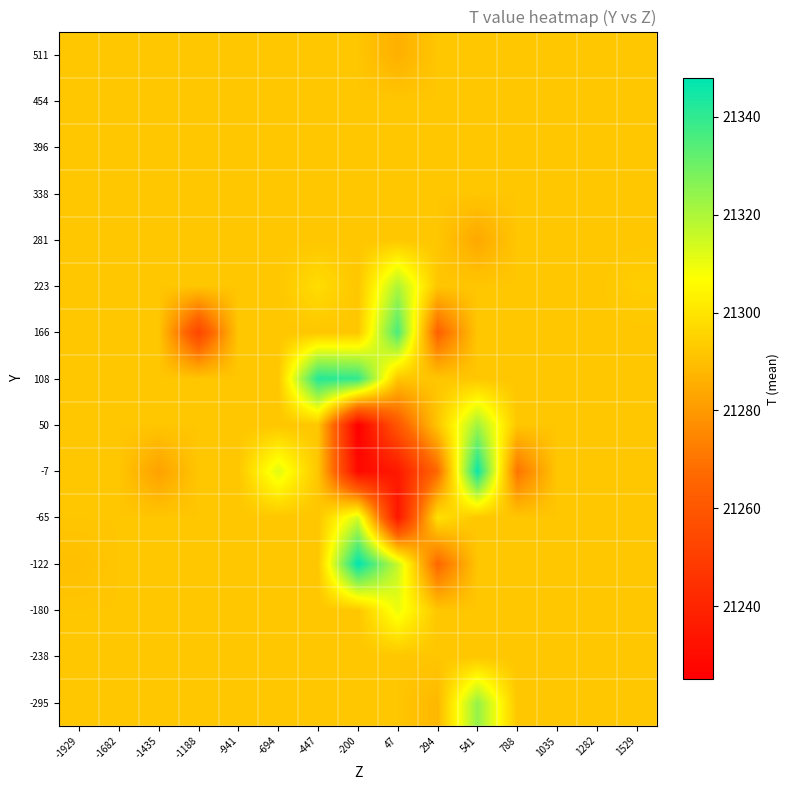

Reading left to right, what are all the values shown in this chart?

-295: -1929=21291.8	-1682=21291.8	-1435=21291.8	-1188=21291.8	-941=21291.8	-694=21291.8	-447=21291.8	-200=21291.8	47=21291.8	294=21288.0	541=21324.0	788=21291.8	1035=21291.8	1282=21291.8	1529=21291.8
-238: -1929=21291.8	-1682=21291.8	-1435=21291.8	-1188=21291.8	-941=21291.8	-694=21291.8	-447=21291.8	-200=21291.8	47=21291.8	294=21291.8	541=21291.8	788=21291.8	1035=21291.8	1282=21291.8	1529=21291.8
-180: -1929=21291.8	-1682=21291.8	-1435=21291.8	-1188=21291.8	-941=21291.8	-694=21291.8	-447=21291.8	-200=21291.8	47=21310.0	294=21291.8	541=21291.8	788=21291.8	1035=21291.8	1282=21291.8	1529=21291.8
-122: -1929=21290.0	-1682=21291.8	-1435=21291.8	-1188=21291.8	-941=21291.8	-694=21291.8	-447=21291.8	-200=21348.0	47=21316.0	294=21266.0	541=21291.8	788=21291.8	1035=21291.8	1282=21291.8	1529=21291.8
-65: -1929=21291.8	-1682=21291.8	-1435=21291.8	-1188=21291.8	-941=21291.8	-694=21291.8	-447=21291.8	-200=21314.0	47=21234.0	294=21299.0	541=21291.8	788=21291.8	1035=21291.8	1282=21291.8	1529=21291.8
-7: -1929=21291.8	-1682=21291.8	-1435=21282.0	-1188=21291.8	-941=21291.8	-694=21312.0	-447=21291.8	-200=21229.0	47=21235.0	294=21267.0	541=21346.0	788=21270.0	1035=21291.8	1282=21291.8	1529=21291.8
50: -1929=21291.8	-1682=21291.8	-1435=21291.8	-1188=21291.8	-941=21291.8	-694=21291.8	-447=21291.8	-200=21225.0	47=21260.2	294=21291.8	541=21322.0	788=21291.8	1035=21291.8	1282=21291.8	1529=21291.8
108: -1929=21291.8	-1682=21291.8	-1435=21291.8	-1188=21291.8	-941=21291.8	-694=21291.8	-447=21342.0	-200=21340.0	47=21291.8	294=21291.8	541=21291.8	788=21291.8	1035=21291.8	1282=21291.8	1529=21291.8
166: -1929=21291.8	-1682=21291.8	-1435=21291.8	-1188=21253.0	-941=21291.8	-694=21291.8	-447=21291.8	-200=21291.8	47=21336.0	294=21264.0	541=21291.8	788=21291.8	1035=21291.8	1282=21292.0	1529=21291.8
223: -1929=21291.8	-1682=21291.8	-1435=21291.8	-1188=21291.8	-941=21291.8	-694=21291.8	-447=21298.0	-200=21291.8	47=21320.0	294=21291.8	541=21291.8	788=21291.8	1035=21291.8	1282=21291.8	1529=21294.0
281: -1929=21291.8	-1682=21291.8	-1435=21291.8	-1188=21291.8	-941=21291.8	-694=21291.8	-447=21291.8	-200=21291.8	47=21291.8	294=21291.8	541=21284.0	788=21291.8	1035=21291.8	1282=21291.8	1529=21291.8
338: -1929=21291.8	-1682=21291.8	-1435=21291.8	-1188=21291.8	-941=21291.8	-694=21291.8	-447=21291.8	-200=21291.8	47=21291.8	294=21291.8	541=21291.8	788=21291.8	1035=21291.8	1282=21291.8	1529=21291.8
396: -1929=21291.8	-1682=21291.8	-1435=21291.8	-1188=21291.8	-941=21291.8	-694=21291.8	-447=21291.8	-200=21291.8	47=21291.8	294=21291.8	541=21291.8	788=21291.8	1035=21291.8	1282=21291.8	1529=21291.8
454: -1929=21291.8	-1682=21291.8	-1435=21291.8	-1188=21291.8	-941=21291.8	-694=21291.8	-447=21291.8	-200=21291.8	47=21291.8	294=21291.8	541=21291.8	788=21291.8	1035=21291.8	1282=21291.8	1529=21291.8
511: -1929=21291.8	-1682=21291.8	-1435=21291.8	-1188=21291.8	-941=21291.8	-694=21291.8	-447=21291.8	-200=21291.8	47=21286.0	294=21291.8	541=21291.8	788=21291.8	1035=21291.8	1282=21291.8	1529=21291.8